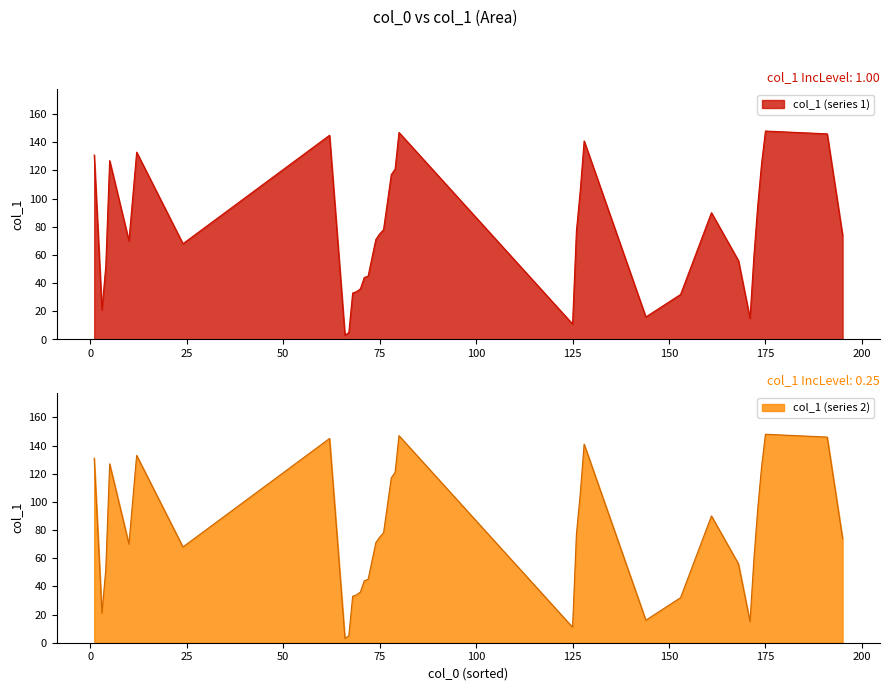

Rank the categories by value from highest to lowest.

175, 80, 191, 62, 128, 12, 1, 5, 174, 79, 78, 127, 173, 161, 76, 126, 75, 195, 74, 10, 24, 172, 168, 4, 72, 71, 70, 69, 68, 153, 3, 144, 171, 125, 67, 66